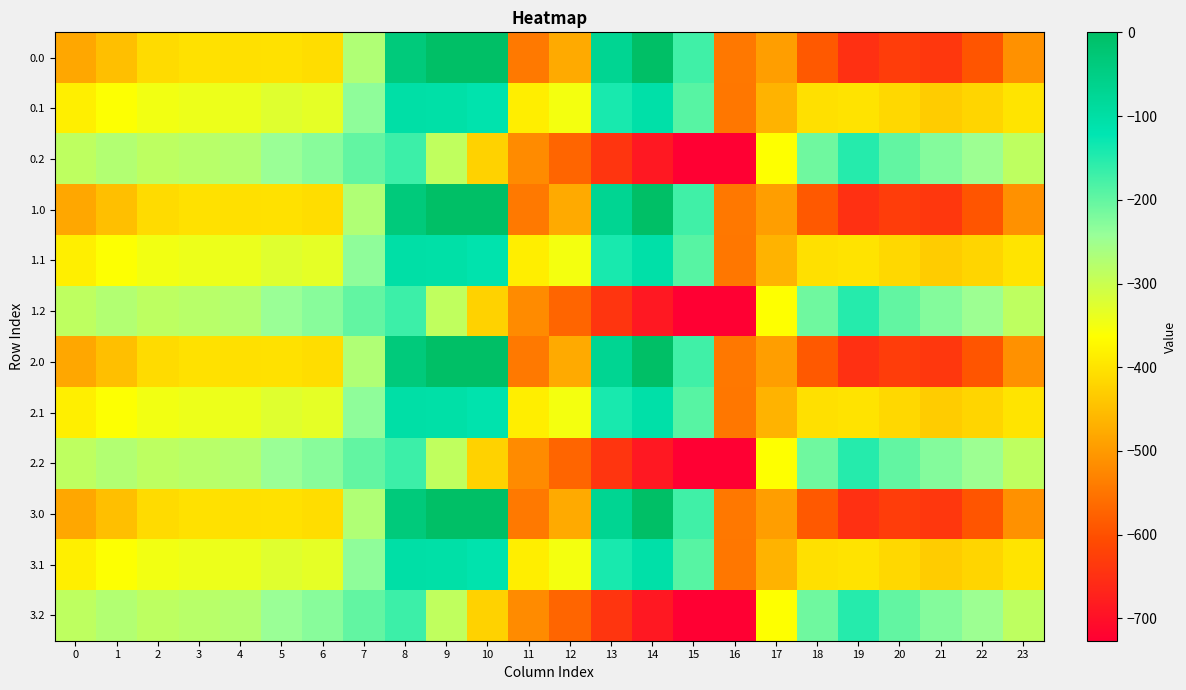

What is the difference between the highest and lowest values at 1?

176.7